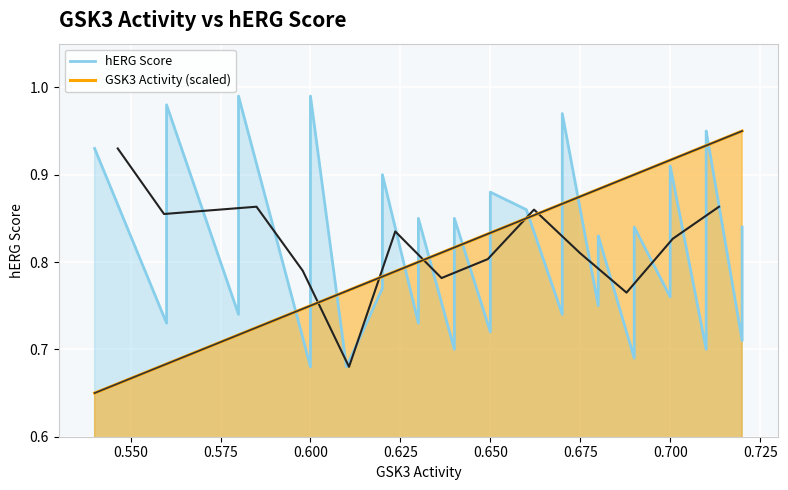

Which series has the largest range (max minus min)?

hERG Score